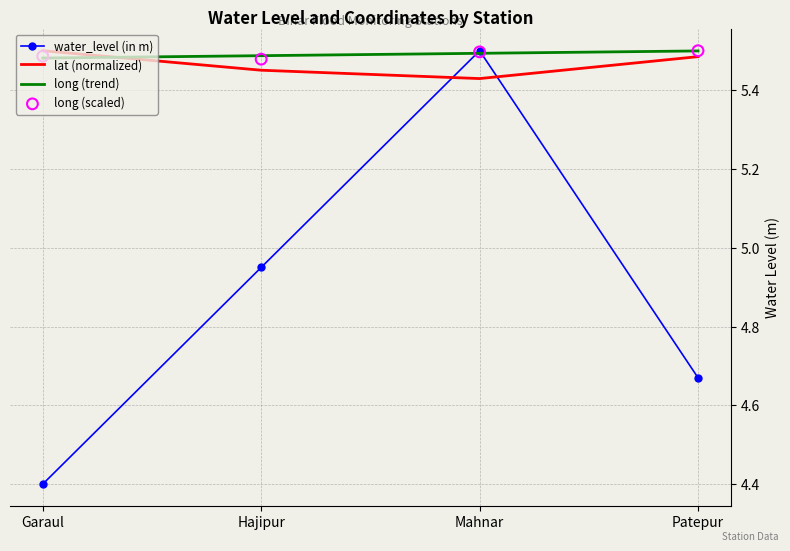

Which series has the largest total across all categories?

long (trend)